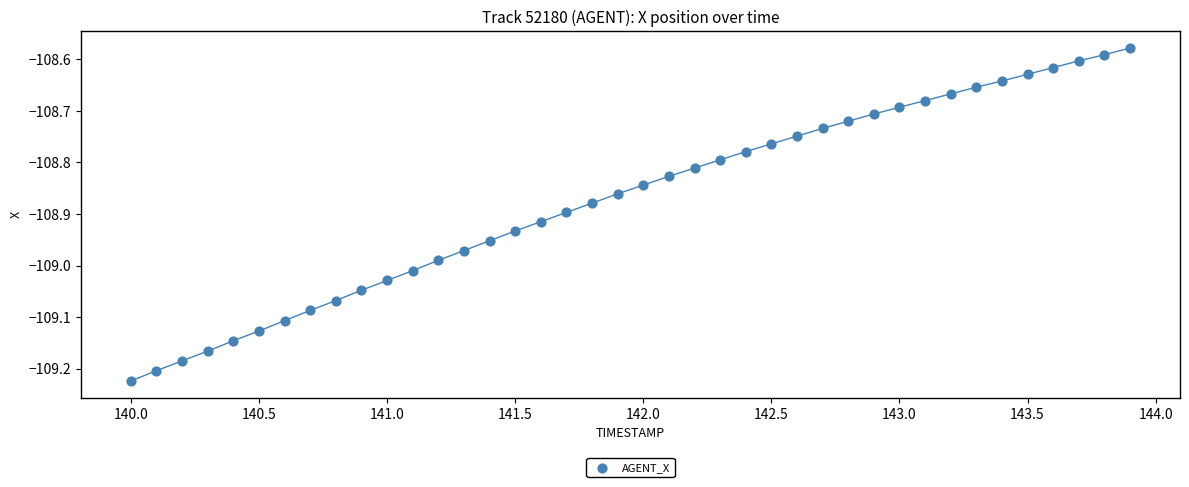

What is the range of X values (max minus min)?

3.9